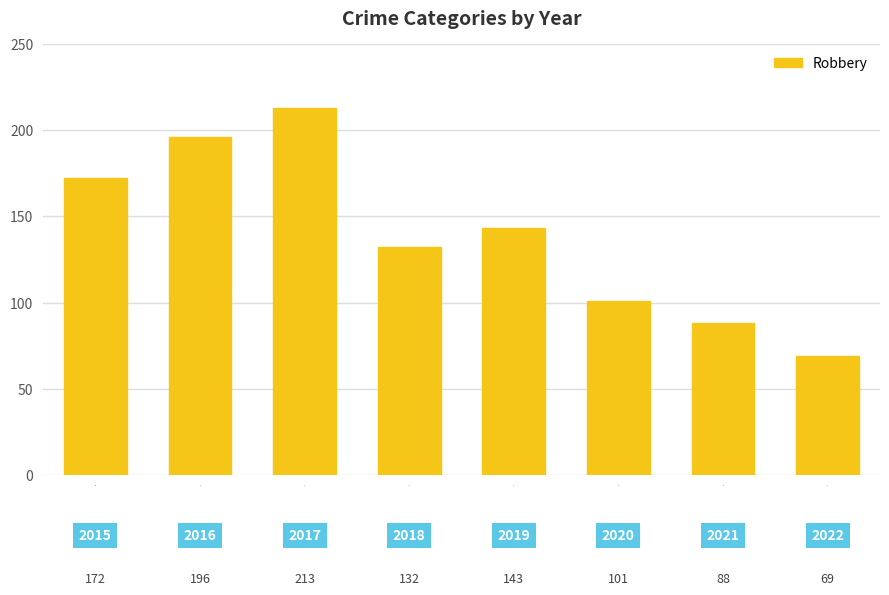

What is the difference between the maximum and minimum values?

144